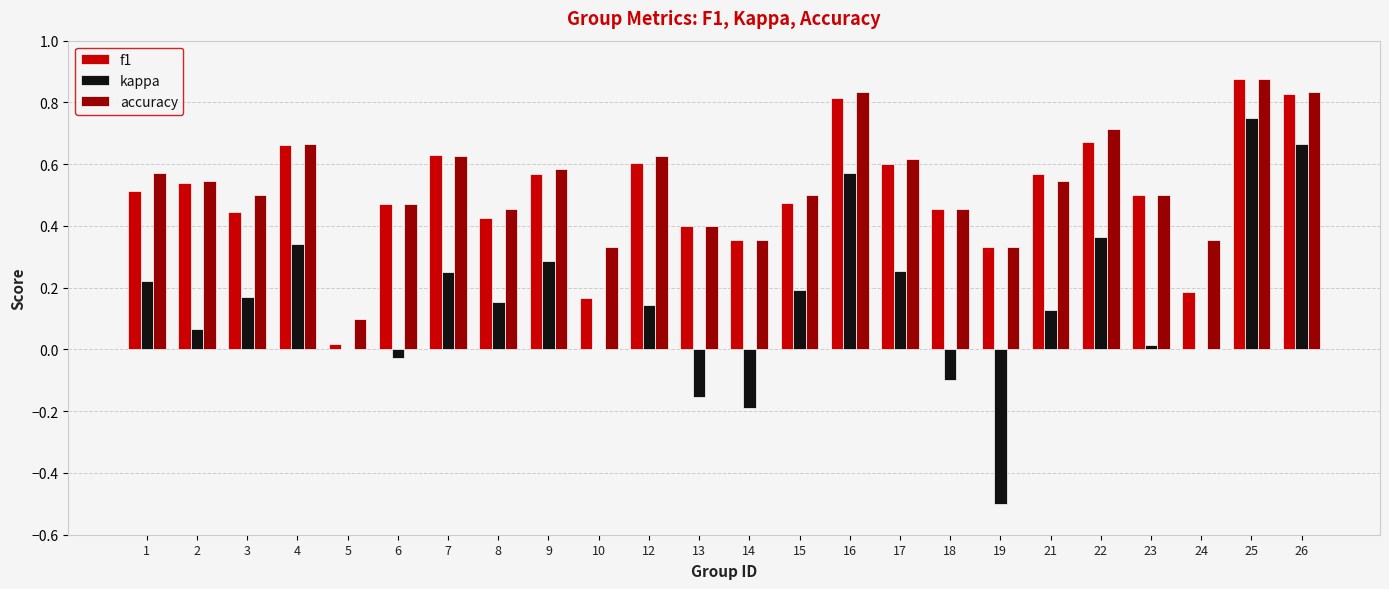

What is the sum of the kappa values at 19 and 13?

-0.7